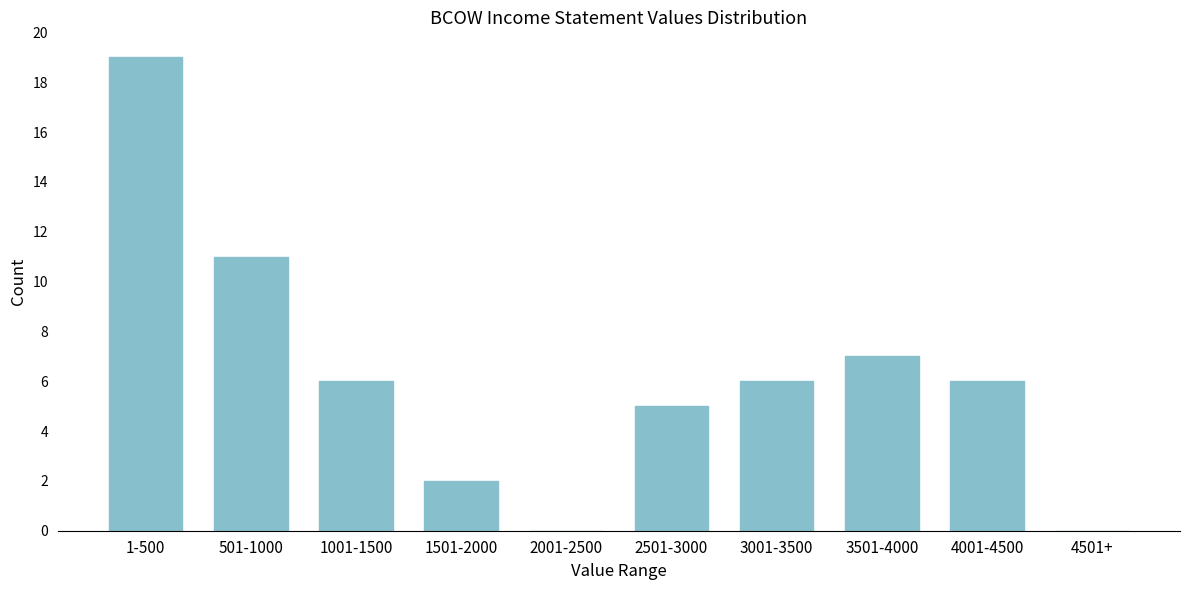

Reading left to right, list all the values displayed in this chart.

1-500=19	501-1000=11	1001-1500=6	1501-2000=2	2001-2500=0	2501-3000=5	3001-3500=6	3501-4000=7	4001-4500=6	4501+=0